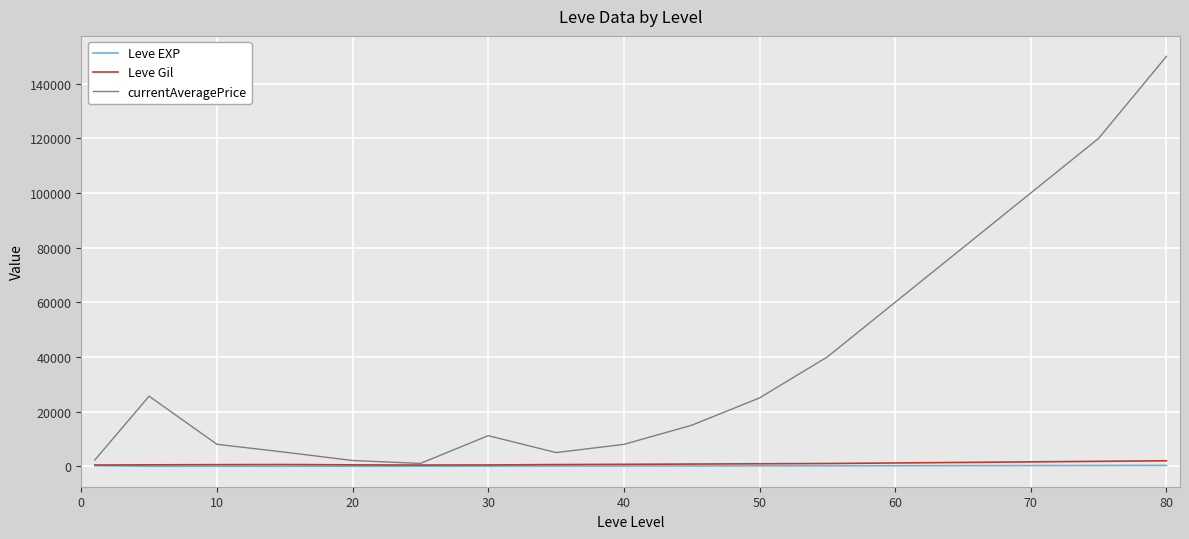

Which series has the largest range (max minus min)?

currentAveragePrice